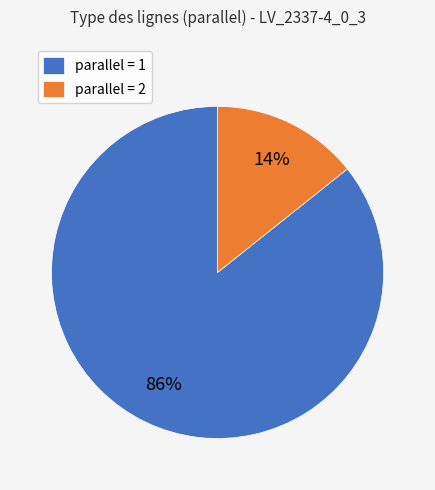

Combined, do parallel = 1 and parallel = 2 account for over 50%?

Yes